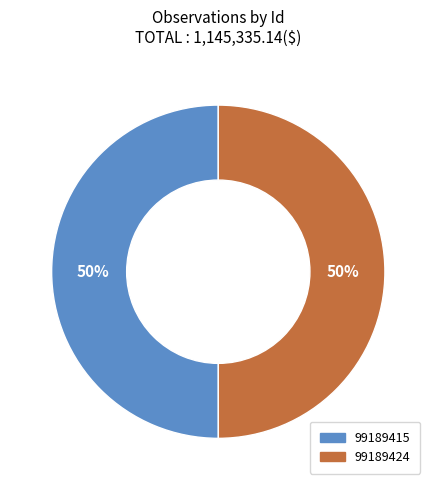

To the nearest percent, what portion does 99189415 represent?

50%